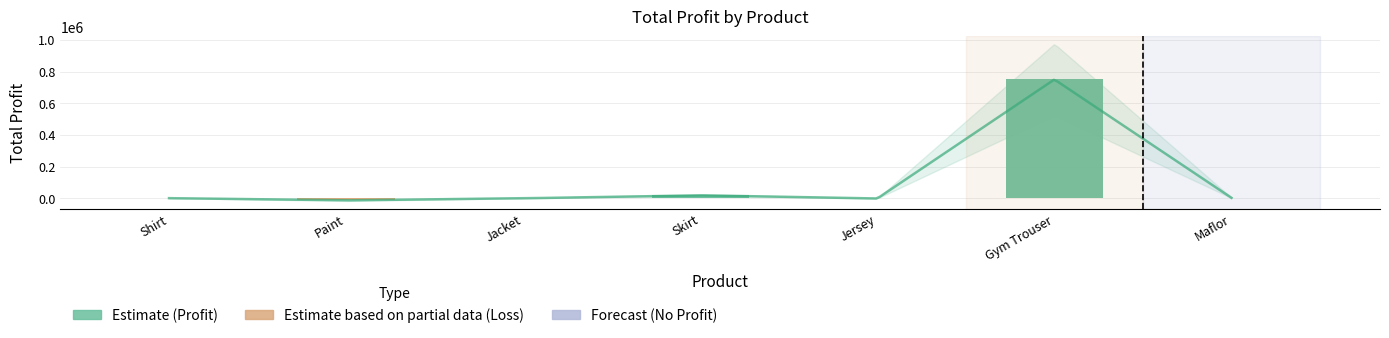

What is the smallest value displayed?

-12000